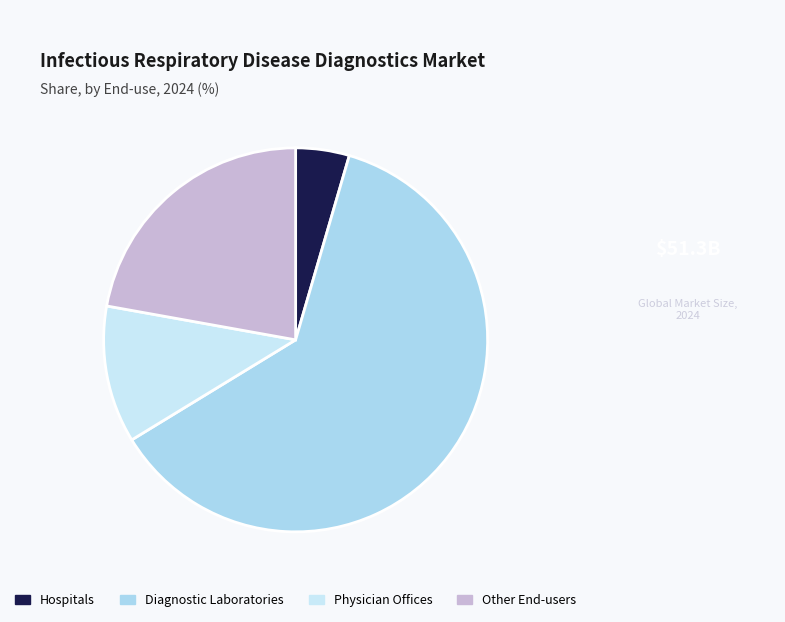

Which category has the smallest portion of the pie?

Hospitals